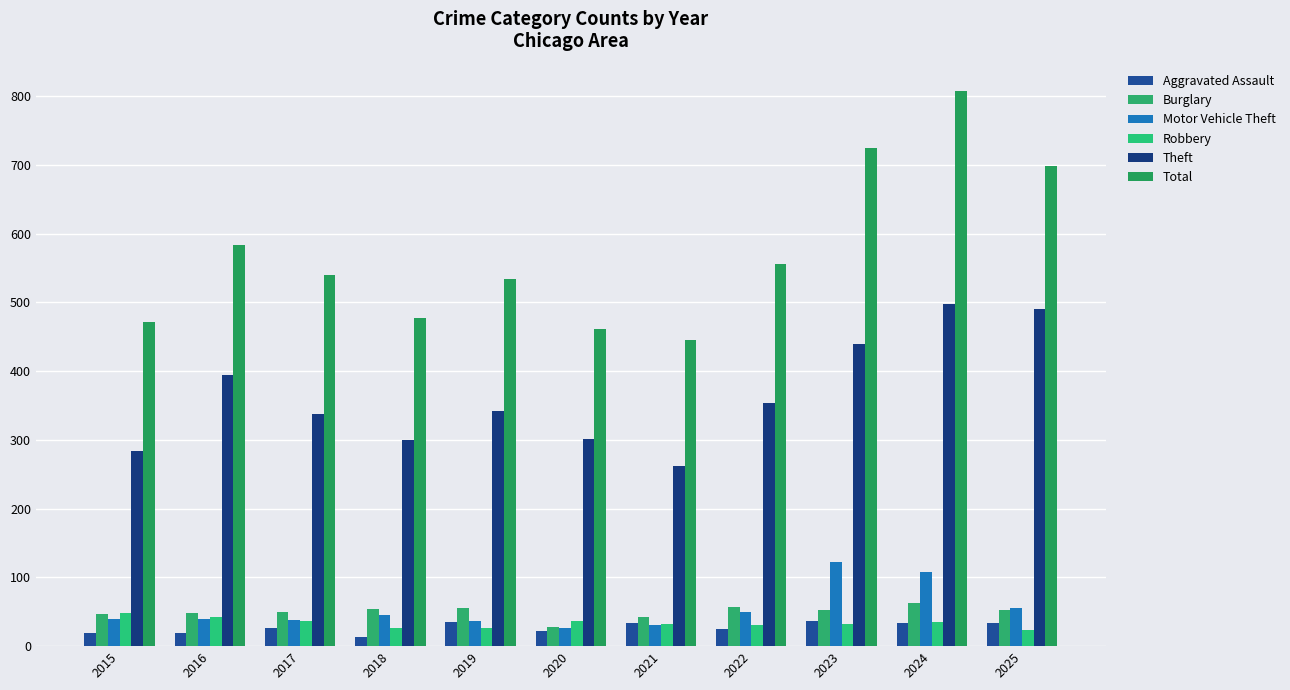

Reading right to left, transcribe all the data shown in this chart.

Aggravated Assault: 2025=34	2024=33	2023=36	2022=25	2021=33	2020=22	2019=35	2018=13	2017=27	2016=19	2015=19
Burglary: 2025=52	2024=63	2023=53	2022=57	2021=43	2020=28	2019=55	2018=54	2017=49	2016=48	2015=47
Motor Vehicle Theft: 2025=56	2024=108	2023=123	2022=50	2021=31	2020=26	2019=36	2018=45	2017=38	2016=39	2015=40
Robbery: 2025=24	2024=35	2023=32	2022=31	2021=32	2020=36	2019=26	2018=26	2017=36	2016=42	2015=48
Theft: 2025=491	2024=498	2023=439	2022=353	2021=262	2020=302	2019=342	2018=300	2017=338	2016=395	2015=284
Total: 2025=699	2024=807	2023=725	2022=556	2021=446	2020=462	2019=534	2018=477	2017=540	2016=584	2015=472